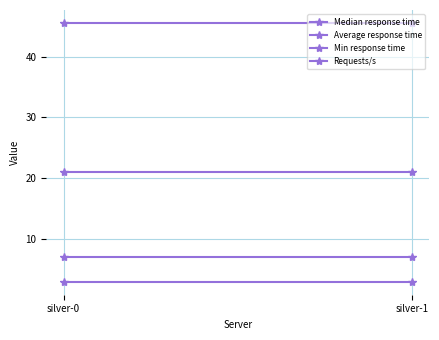

Between silver-0 and silver-1, which series saw the biggest shift?

Median response time